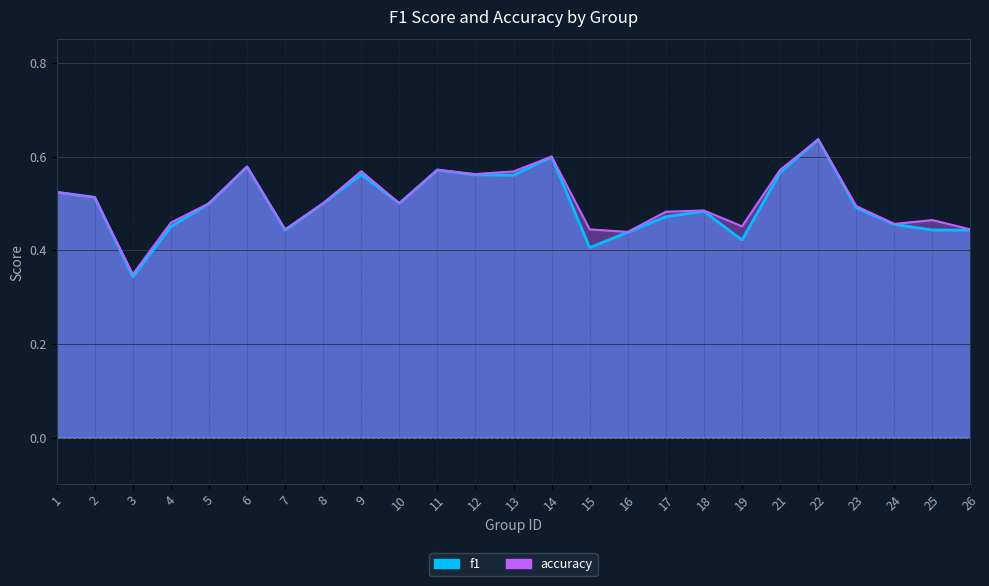

What is the average value of the f1 series?

0.5